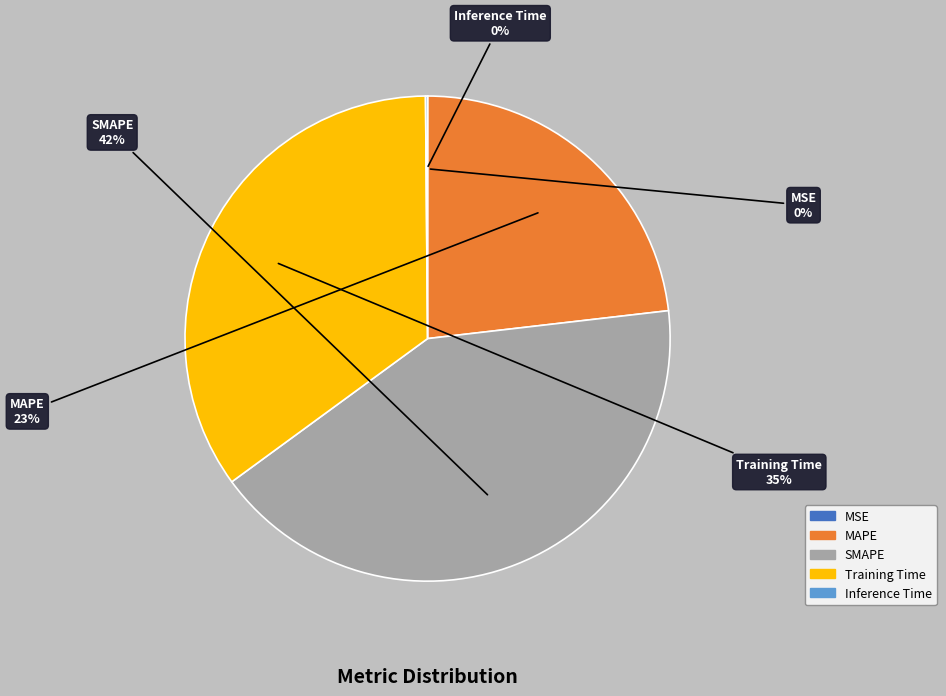

True or false: Training Time accounts for 35% of the total.

True